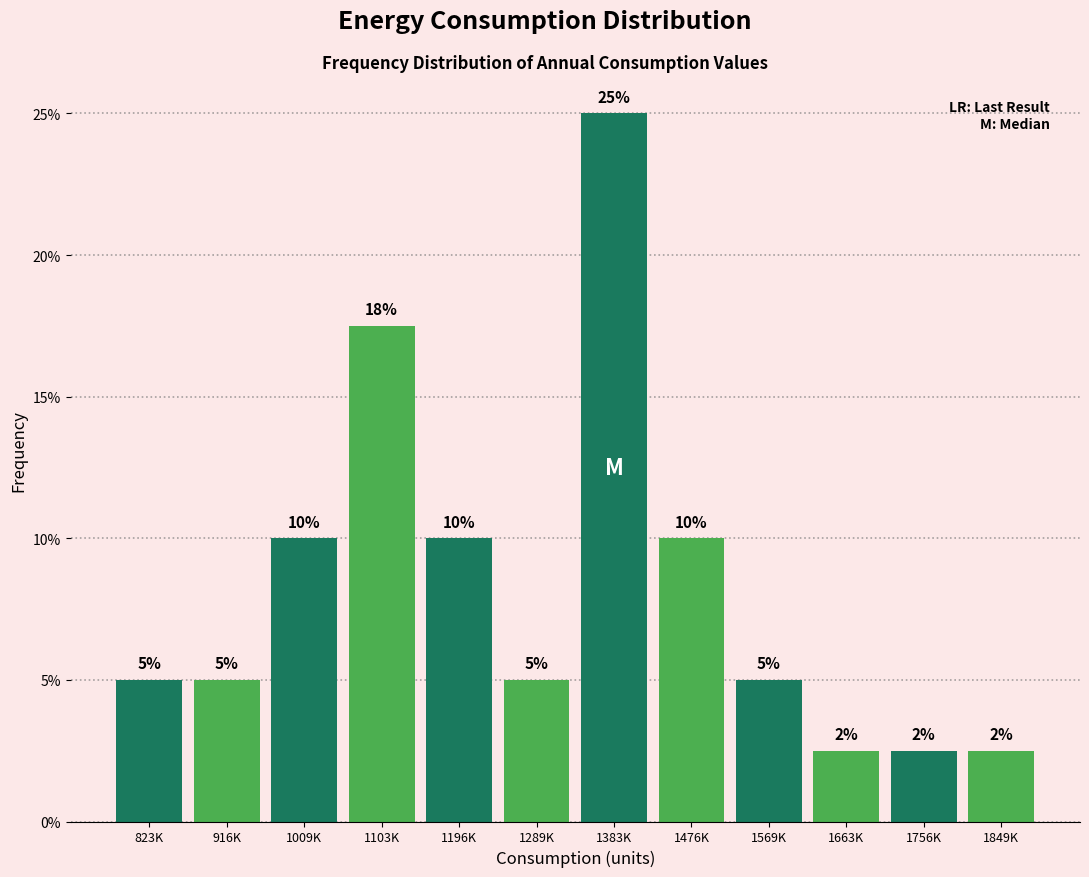

What is the label of the 11th bar from the left?

1756K